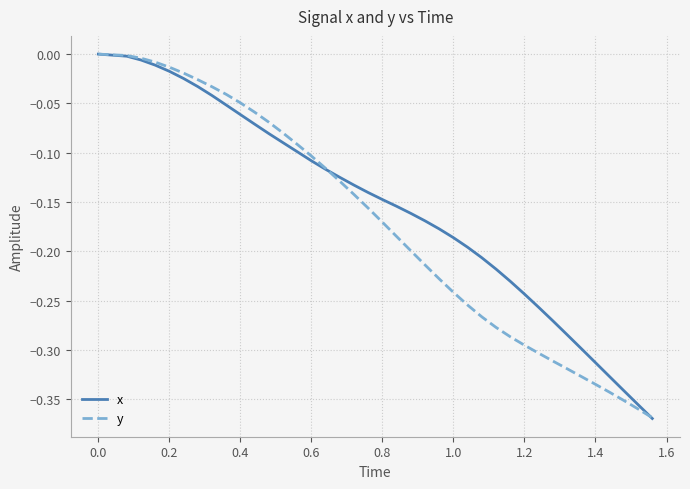

Which series has the largest total across all categories?

x